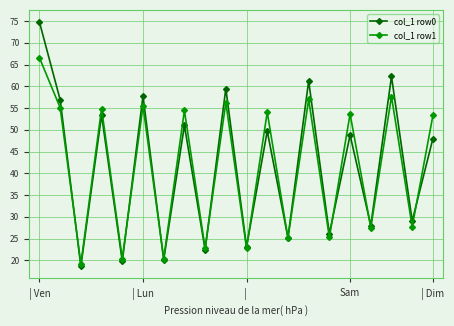

What is the greatest value displayed?

74.8